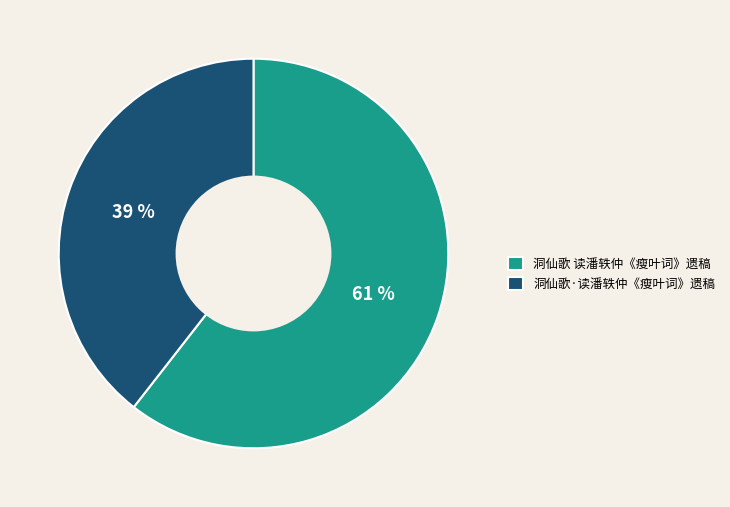

To the nearest percent, what is the combined percentage of 洞仙歌·读潘轶仲《瘦叶词》遗稿 and 洞仙歌 读潘轶仲《瘦叶词》遗稿?

100%